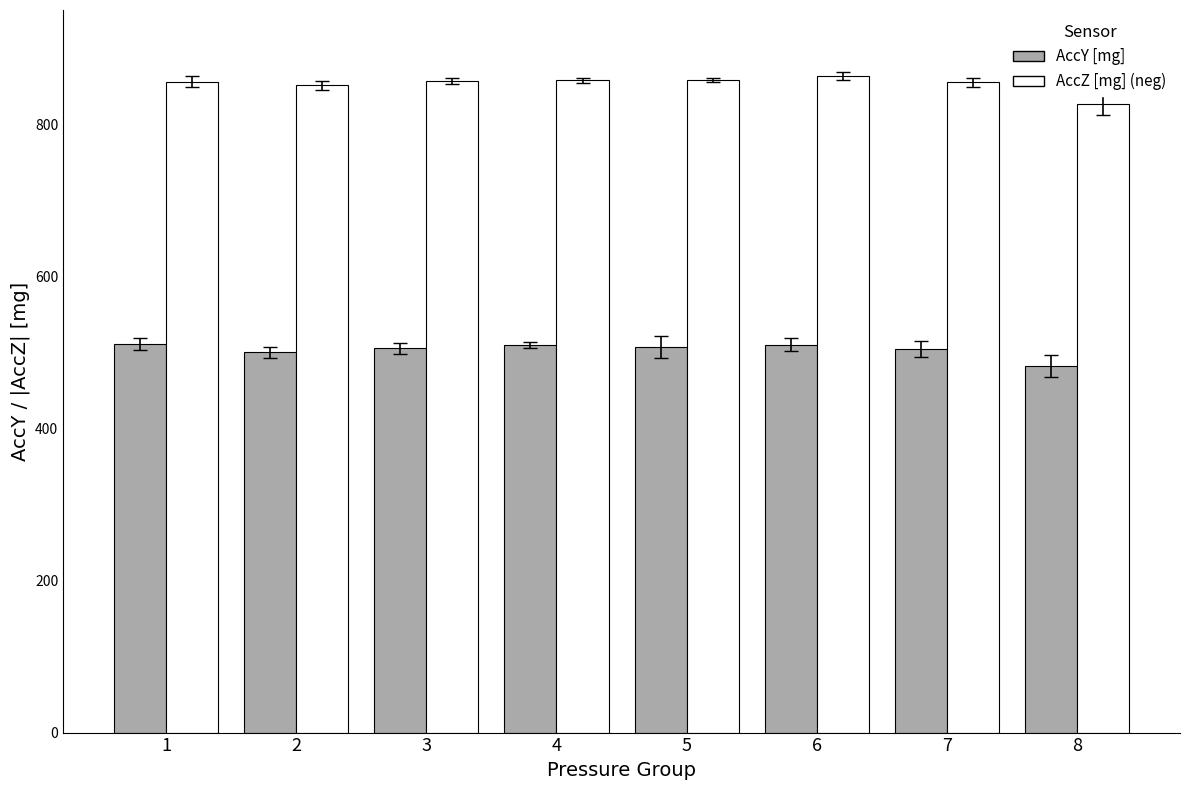

What is the sum of all AccY [mg] values?

4028.1